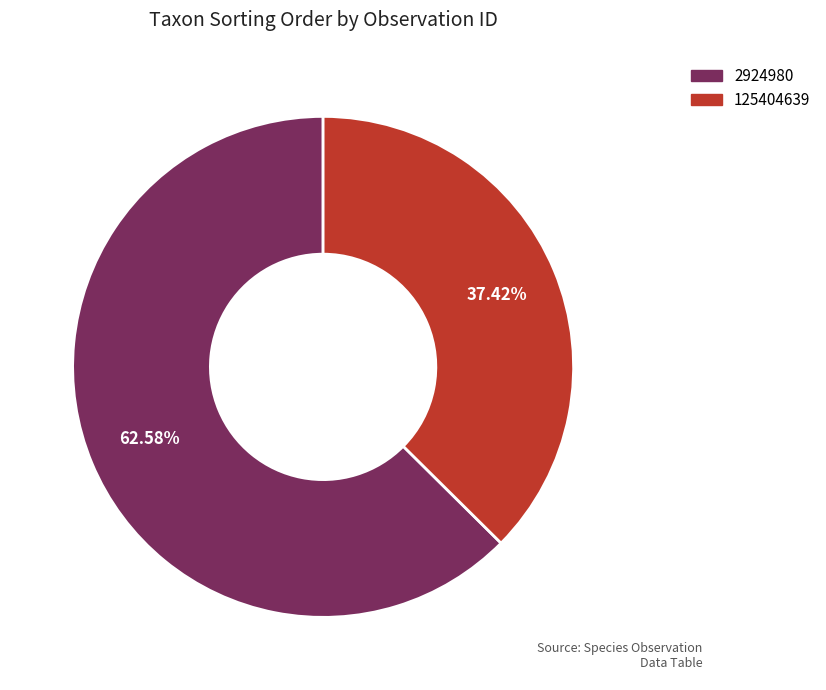

What percentage is the 2924980 slice, to the nearest percent?

63%